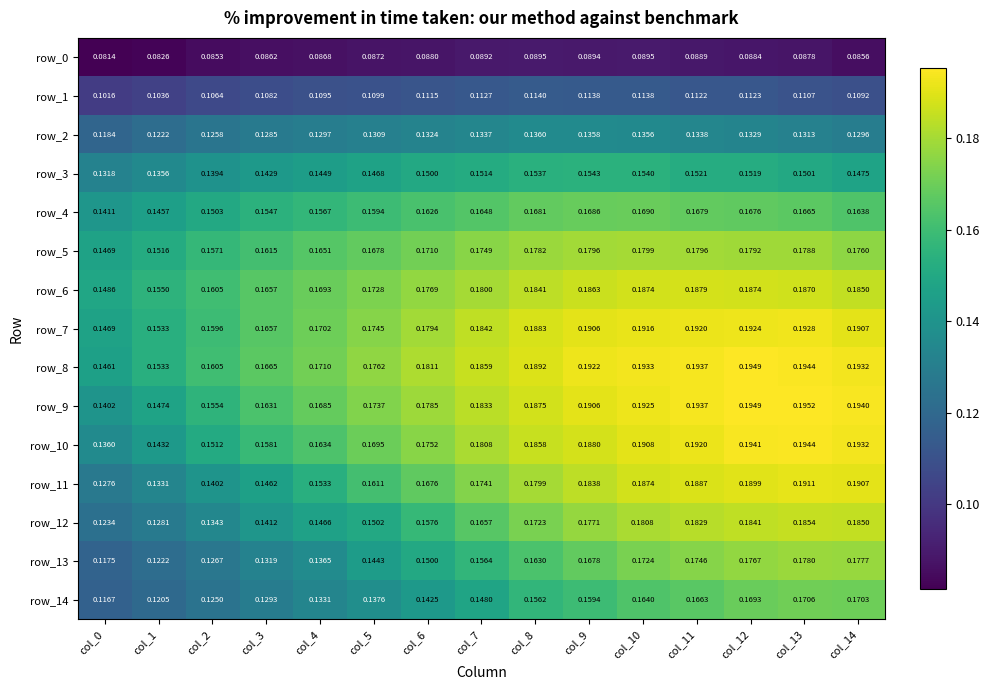

Read the row_12 value at col_0.

0.1